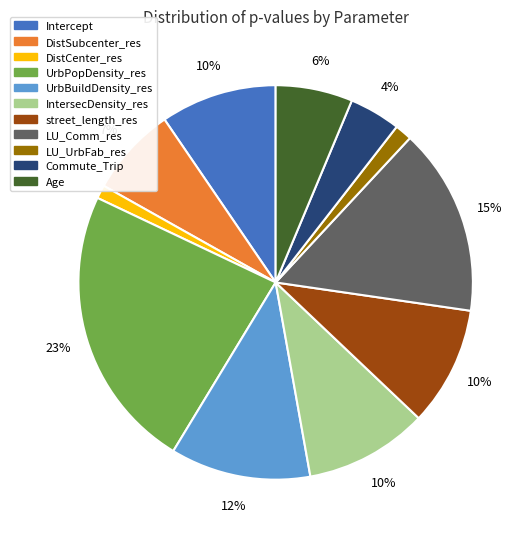

Which category has the biggest portion of the pie?

UrbPopDensity_res